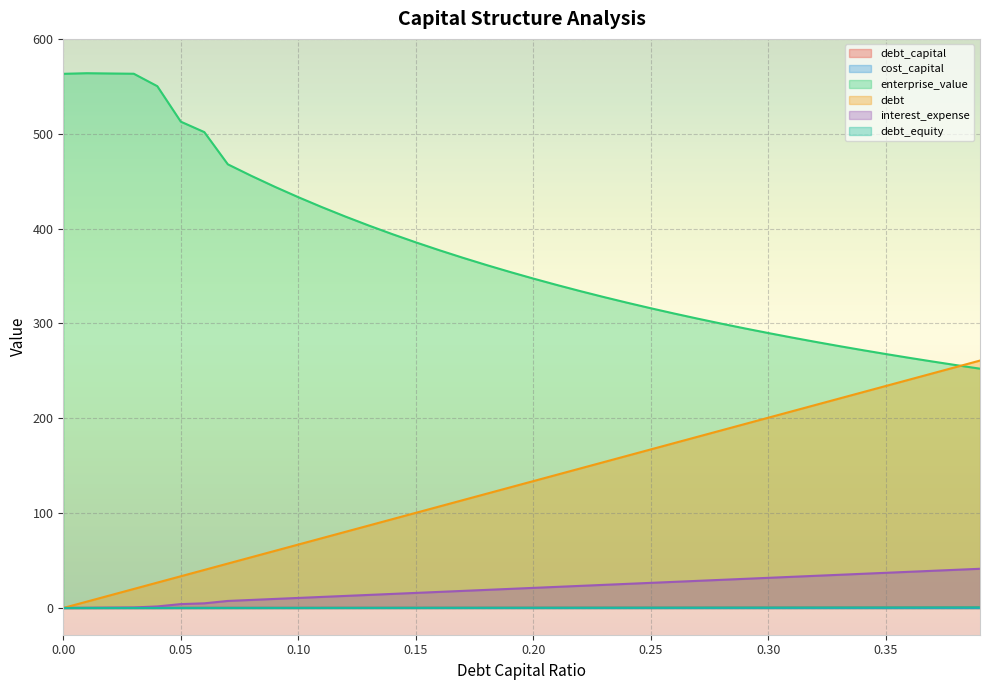

Count the number of data series in this chart.

6